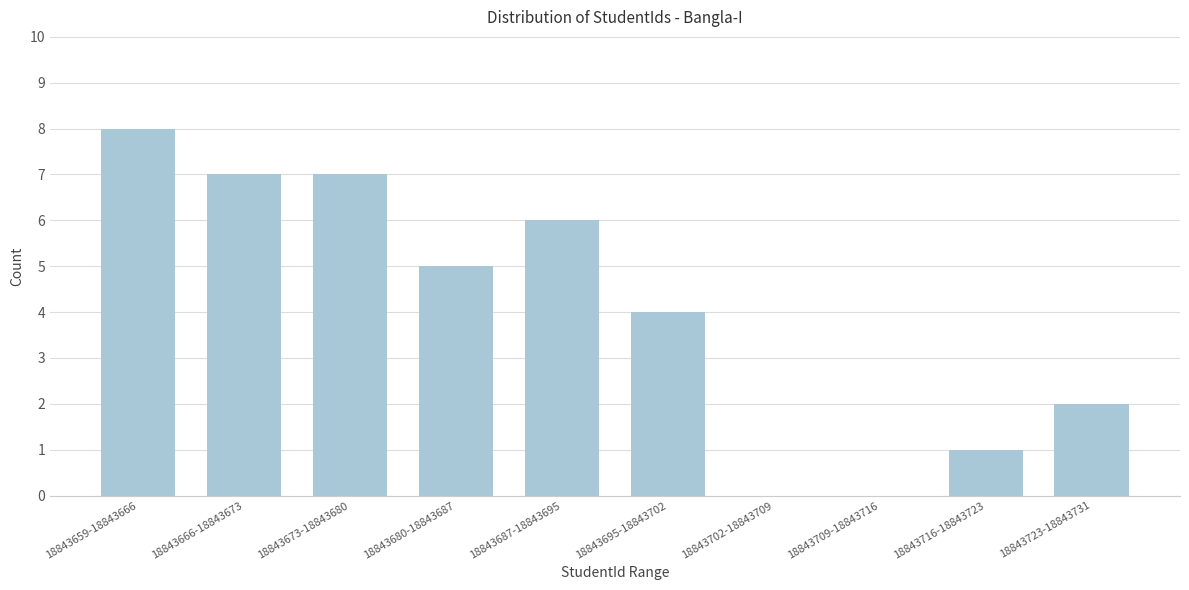

Reading left to right, extract all data points from this chart.

18843659-18843666=8	18843666-18843673=7	18843673-18843680=7	18843680-18843687=5	18843687-18843695=6	18843695-18843702=4	18843702-18843709=0	18843709-18843716=0	18843716-18843723=1	18843723-18843731=2